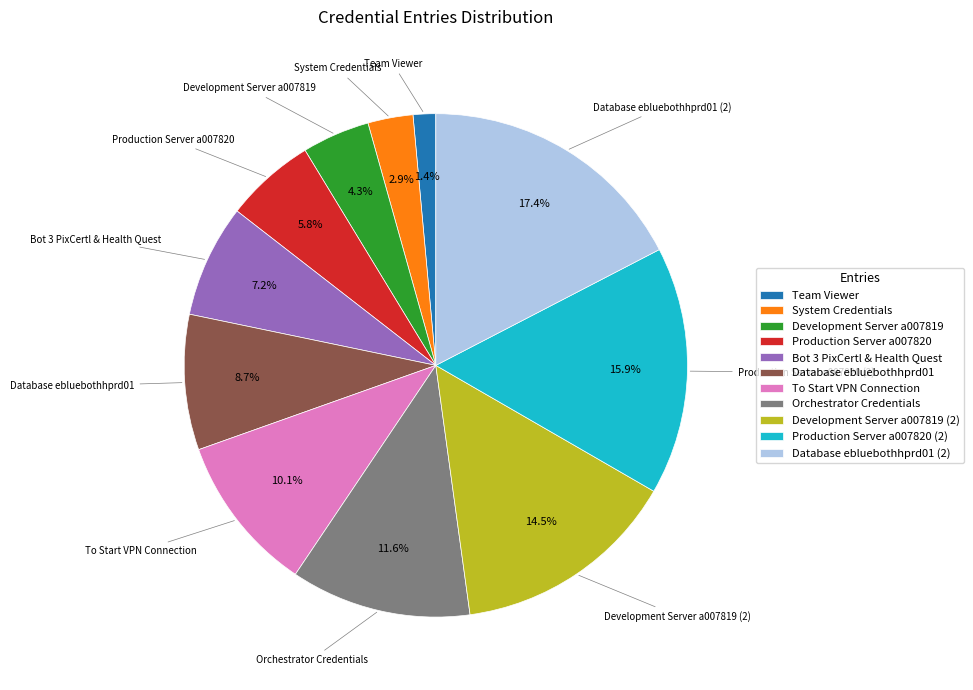

Combined, what portion of the pie is Production Server a007820 and System Credentials?

8.7%